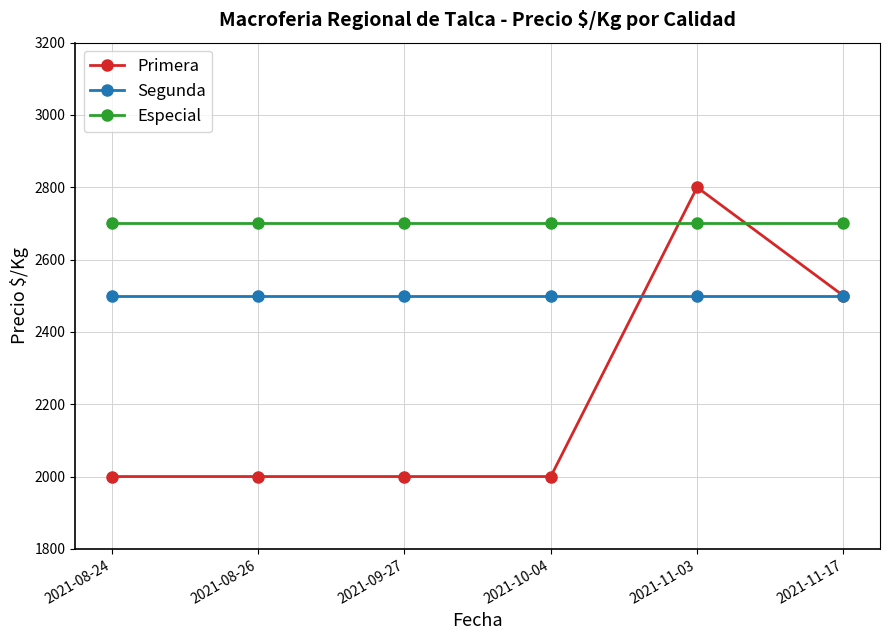

What position from the right is 2021-11-17?

1